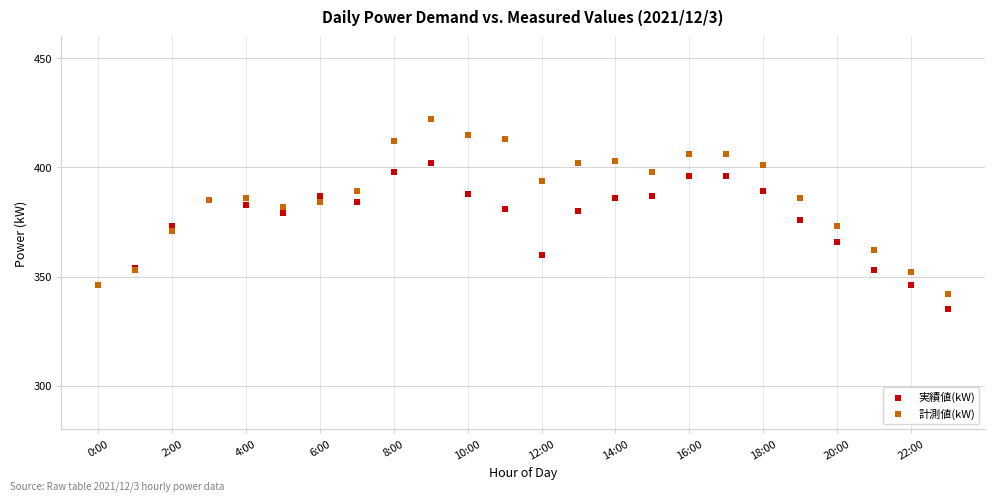

Which series reaches the maximum Y coordinate?

計測値(kW)